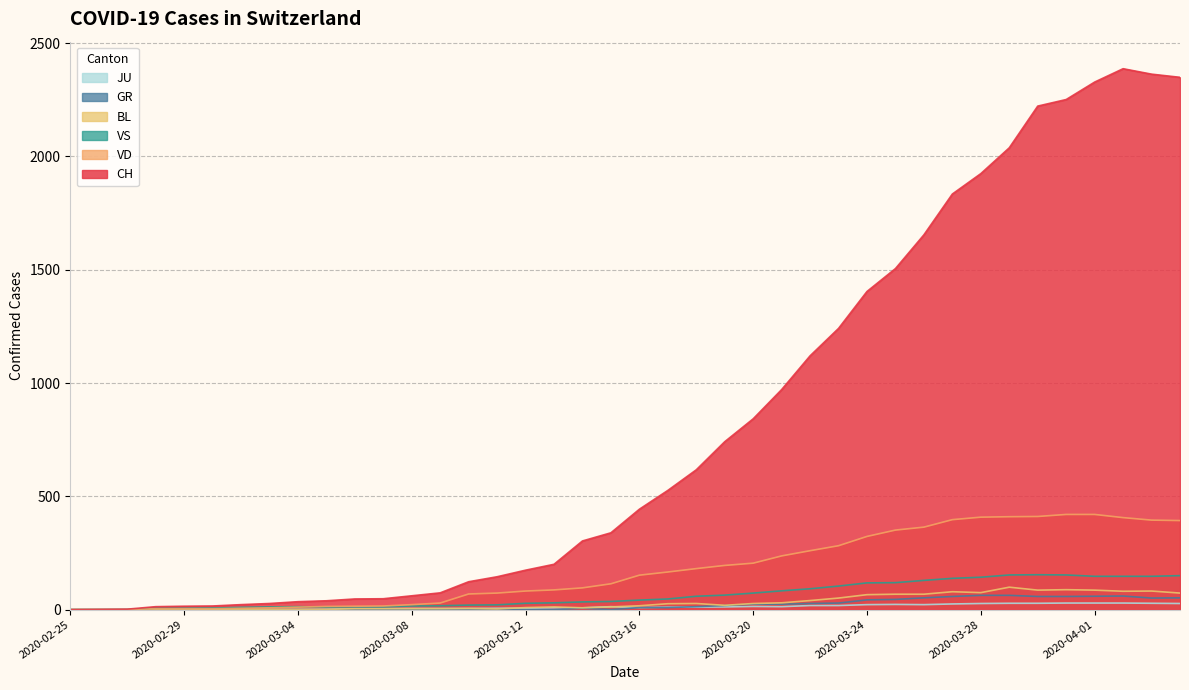

Does the chart display data point markers on the line(s)?

No